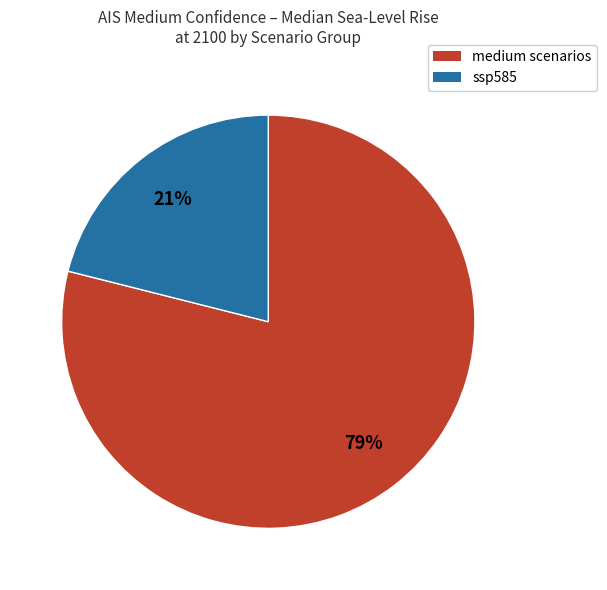

Is there any slice that represents more than half of the pie?

Yes